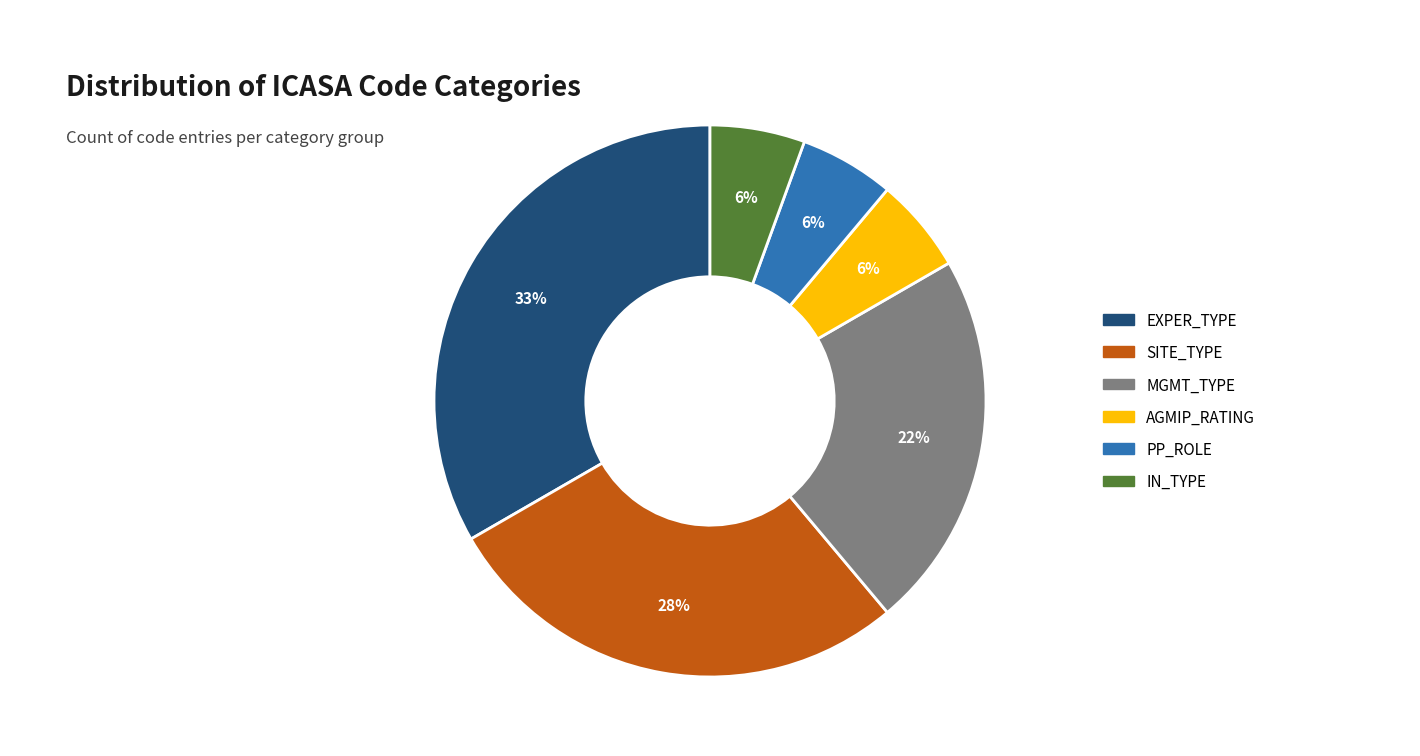

To the nearest percent, what is the difference between the AGMIP_RATING and SITE_TYPE slice percentages?

22%